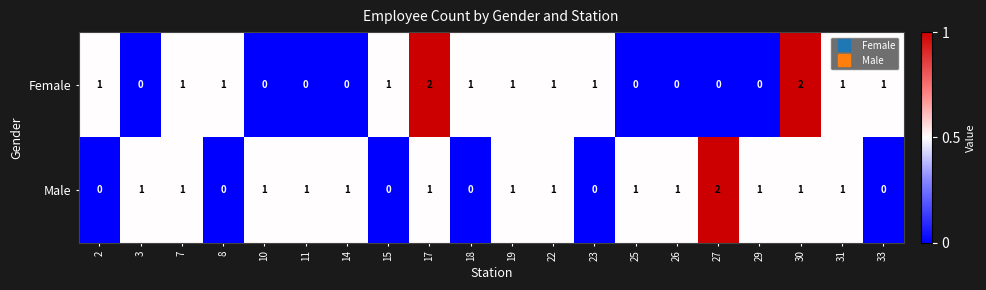

What is the difference between the highest and lowest values at 26?

1